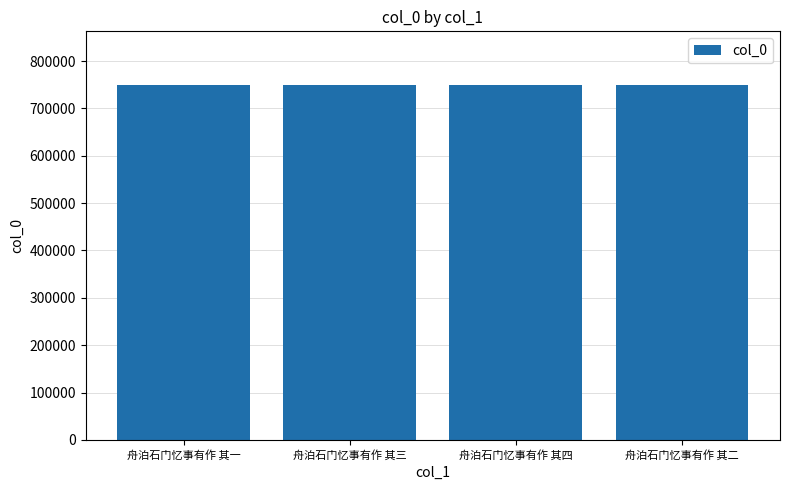

What is the approximate value at 舟泊石门忆事有作 其一?

750119